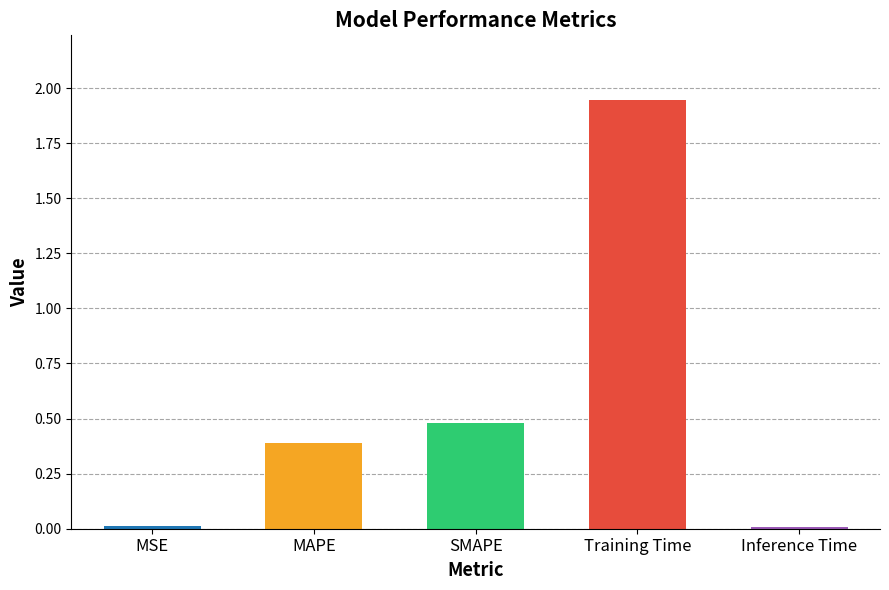

What is the average value?

0.6